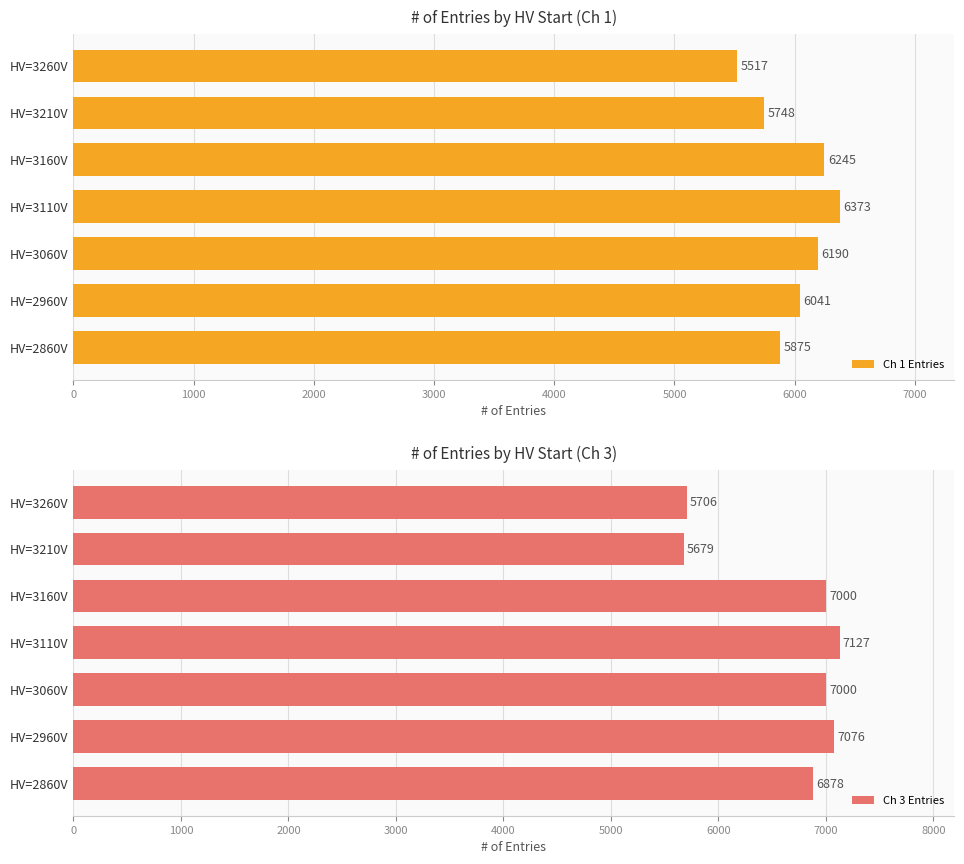

What is the difference between the Ch 1 Entries values at HV=3060V and HV=3110V?

183